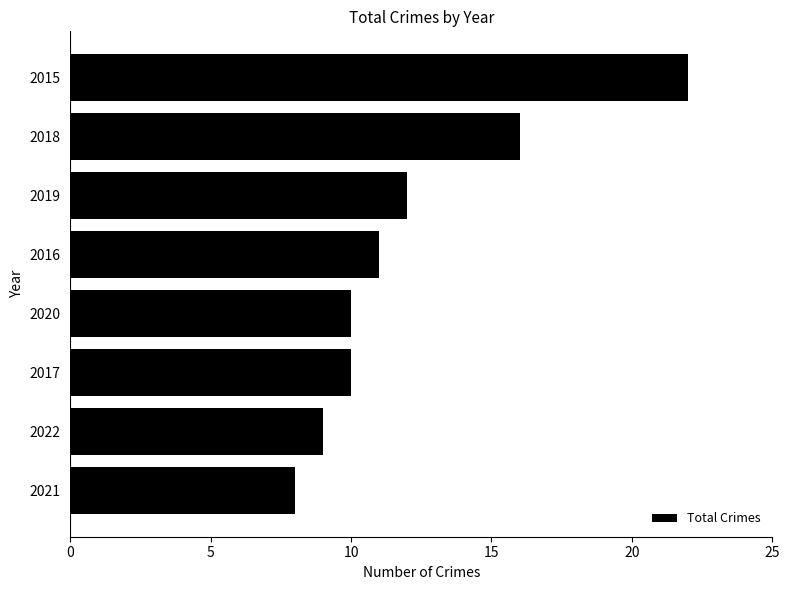

How many bars are there in total?

8